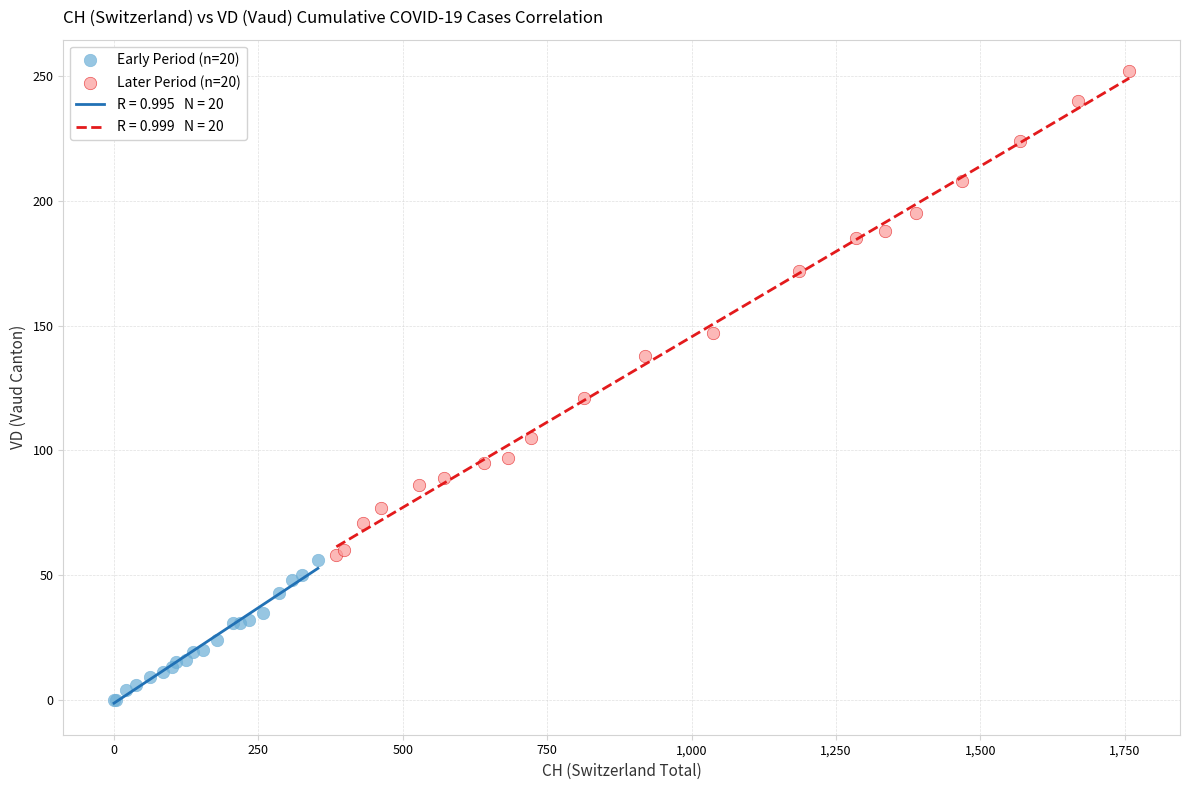

Which series has the widest spread of Y values?

Later Period (n=20)